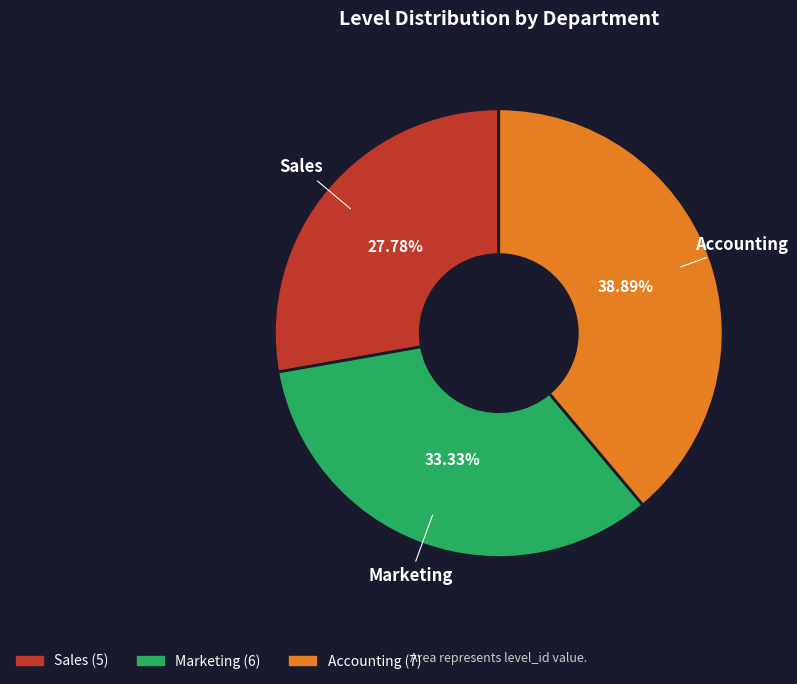

What percentage do Sales and Marketing together represent?

61.1%